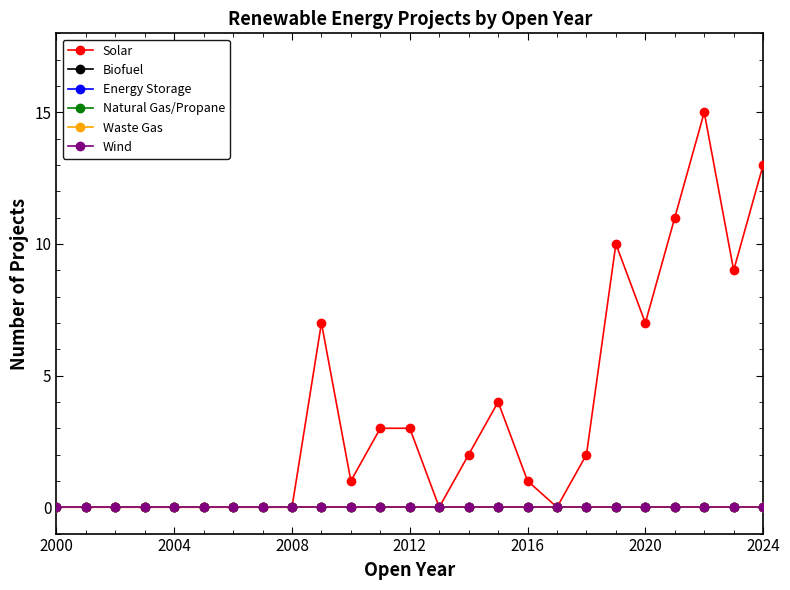

Does the chart have visible grid lines?

No